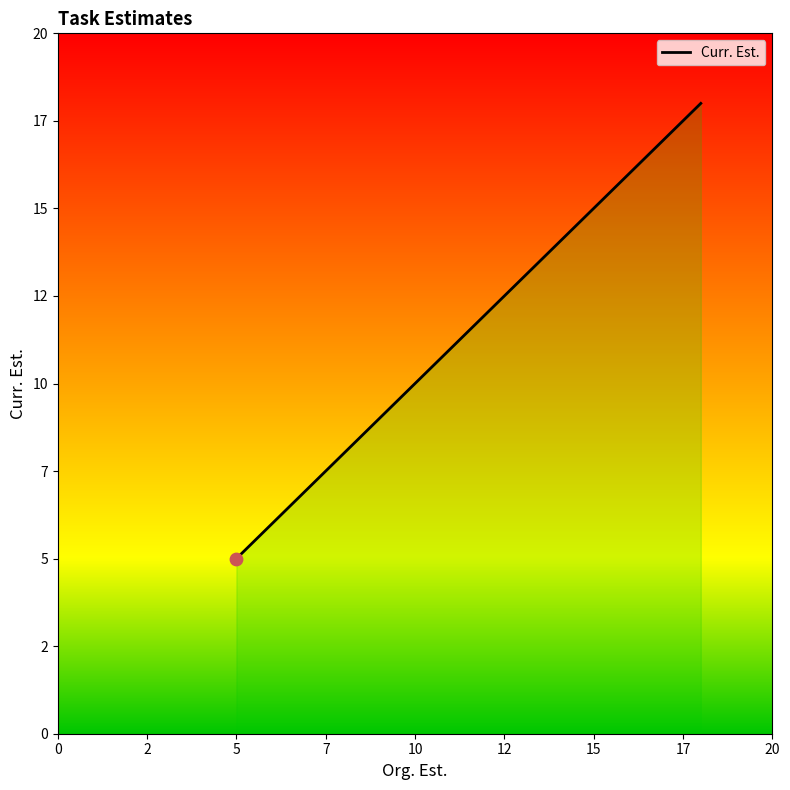

Between 12 and 7, which is larger?

12